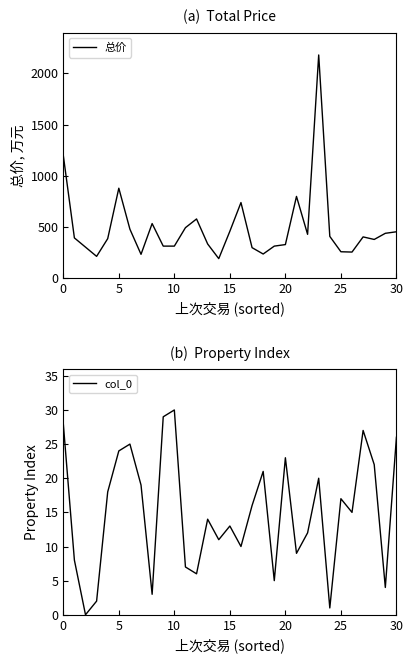

How many values in the col_0 series are below 15?

15